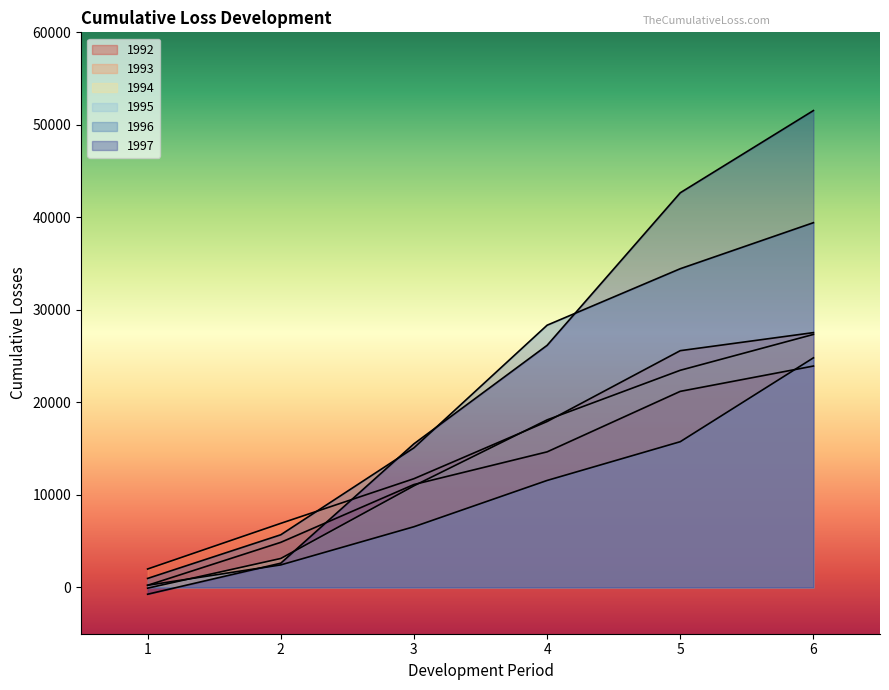

Reading left to right, list all the values displayed in this chart.

1992: 234	4877	11126	14656	21195	23932
1993: 1994	6930	11755	17935	25594	27545
1994: -75	3133	10986	18113	23473	27349
1995: 236	2438	6563	11566	15755	24819
1996: 976	5695	15092	28345	34451	39426
1997: -730	2623	15527	26169	42660	51546